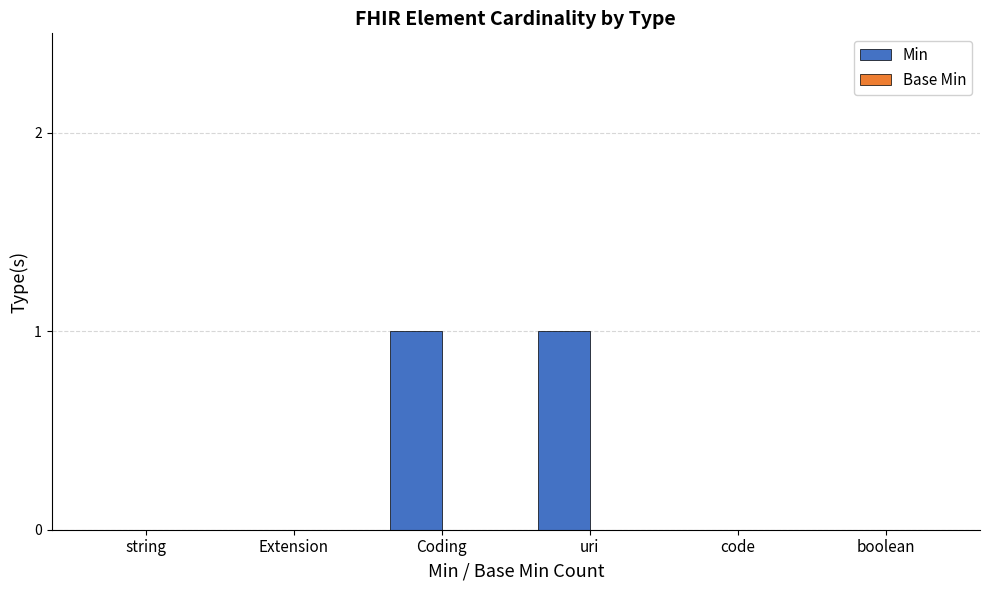

Which has a higher value, boolean or uri?

uri